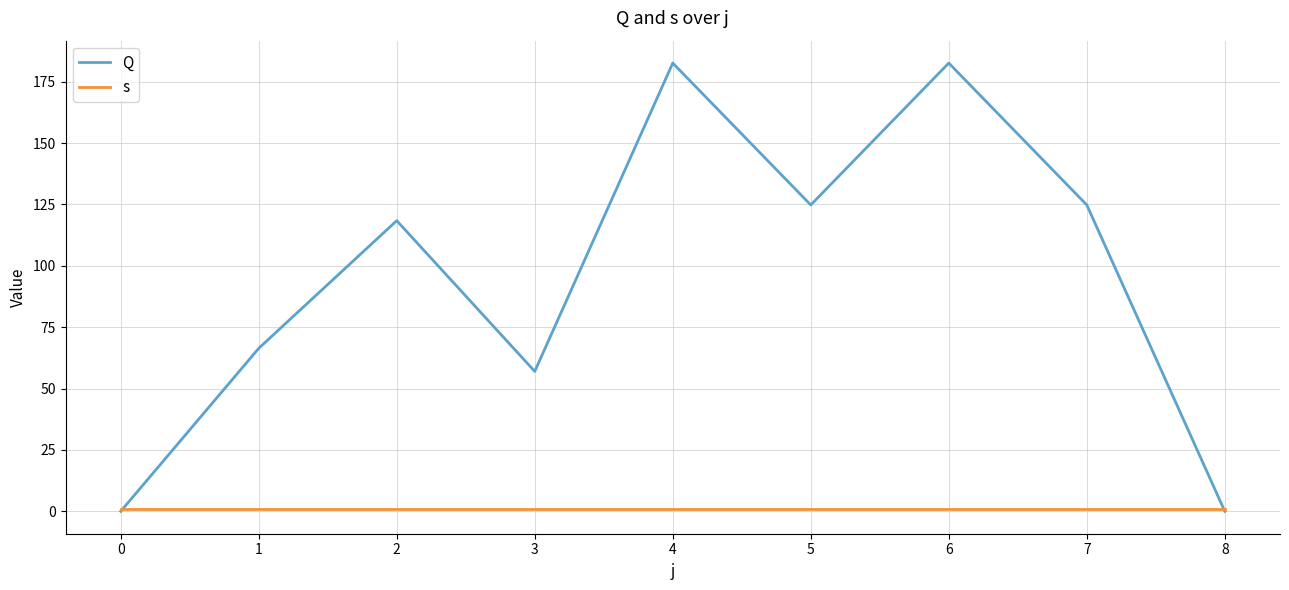

Rank the series by their maximum value, from lowest to highest.

s, Q